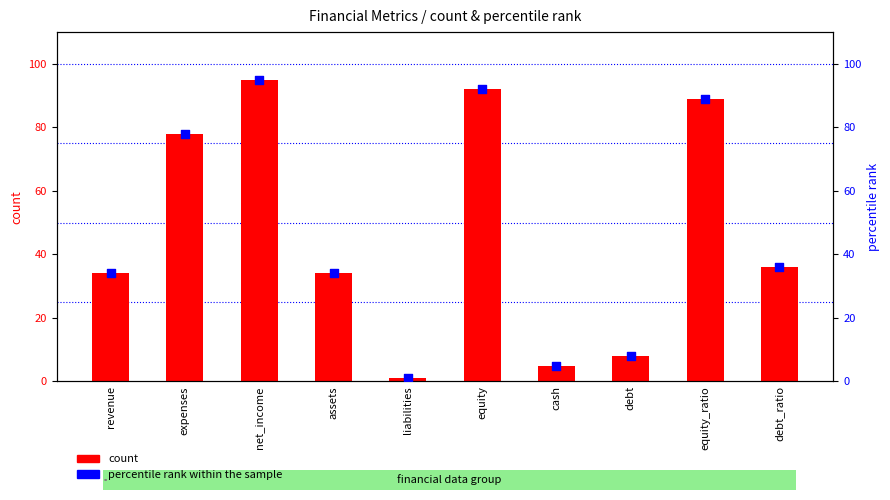

Which series has the widest spread of Y values?

count